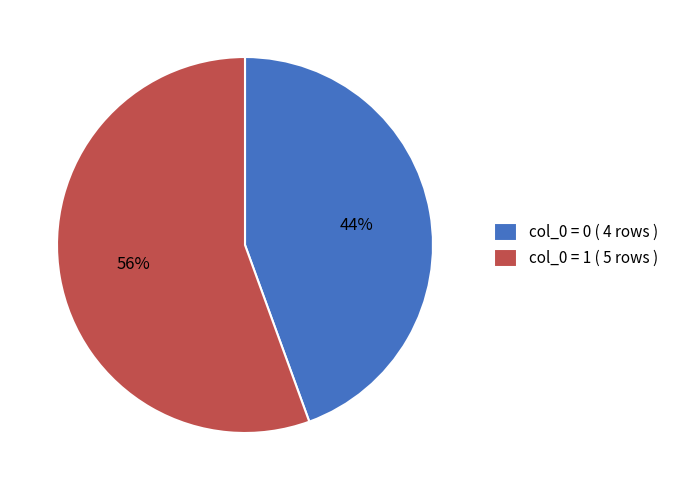

Combined, do col_0 = 1 ( 5 rows ) and col_0 = 0 ( 4 rows ) account for over 50%?

Yes